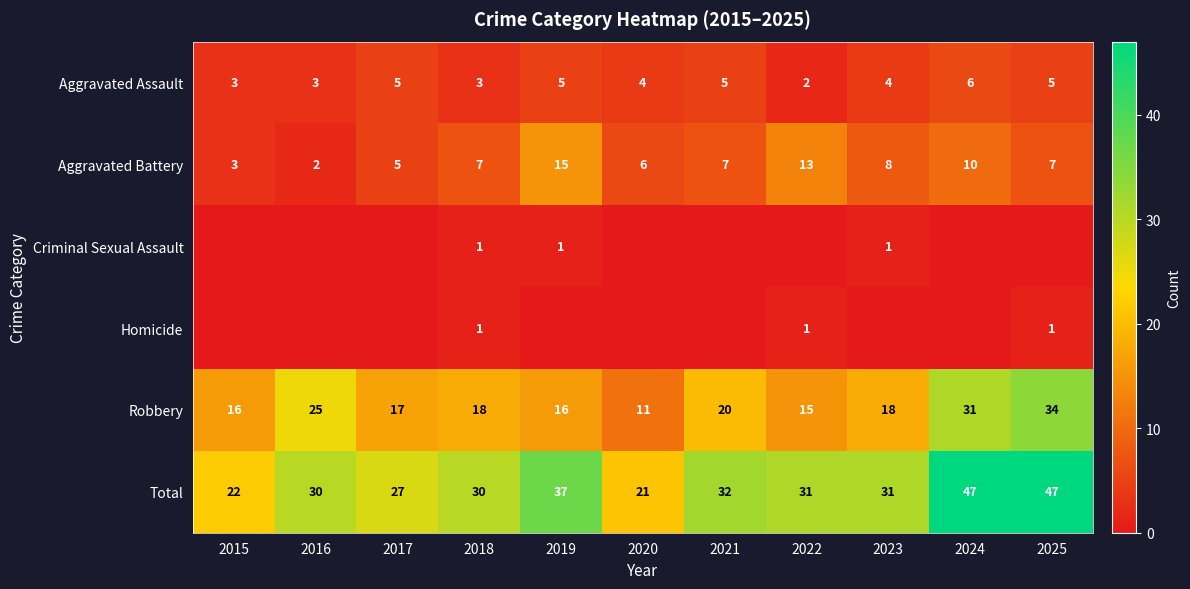

How many values in the Robbery series are below 18?

5